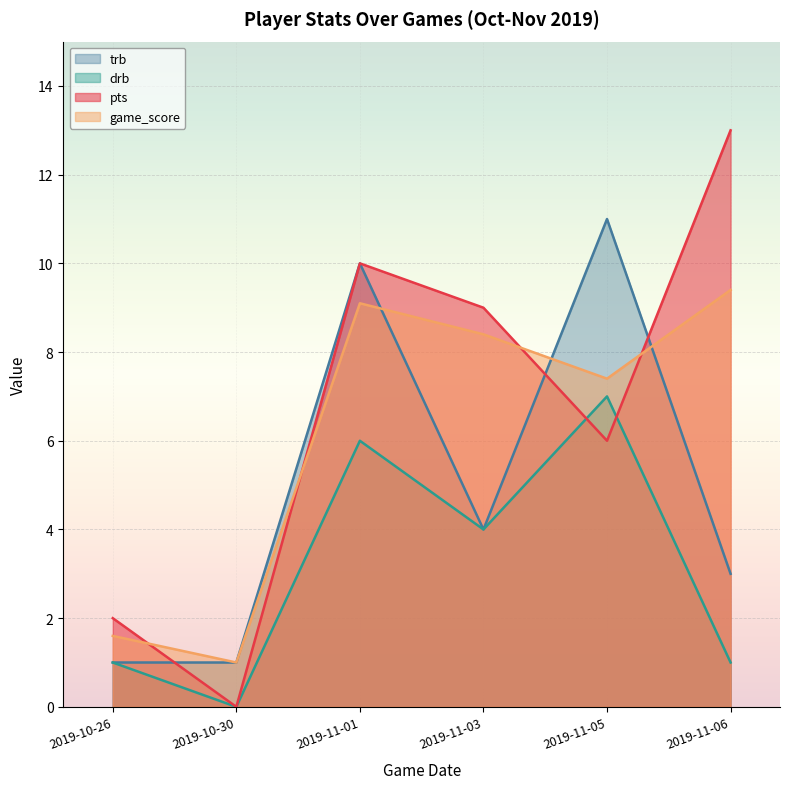

Count the drb values in the range 1 to 6.

4